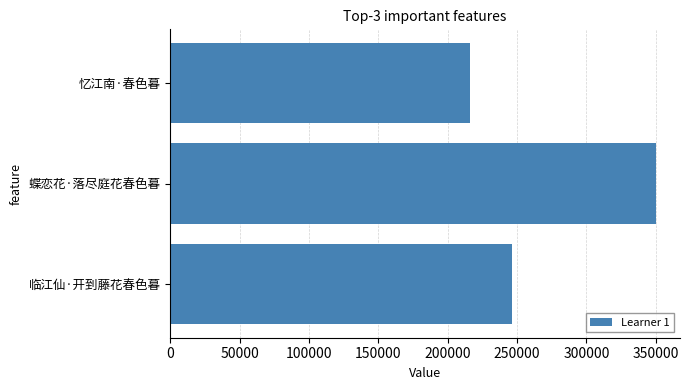

What is the minimum value shown in the chart?

216008